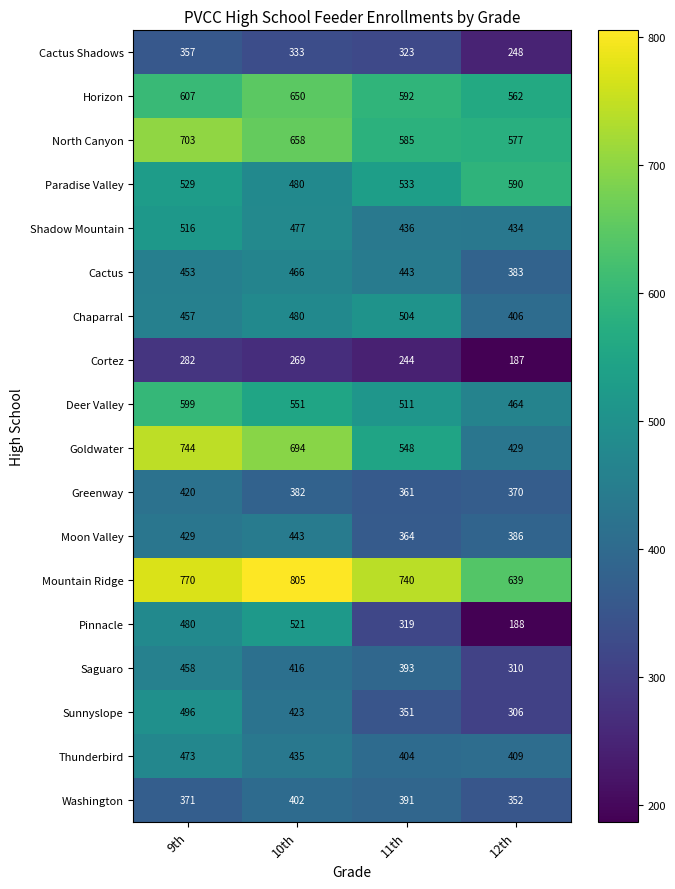

At which label is Pinnacle closest to 354?

11th